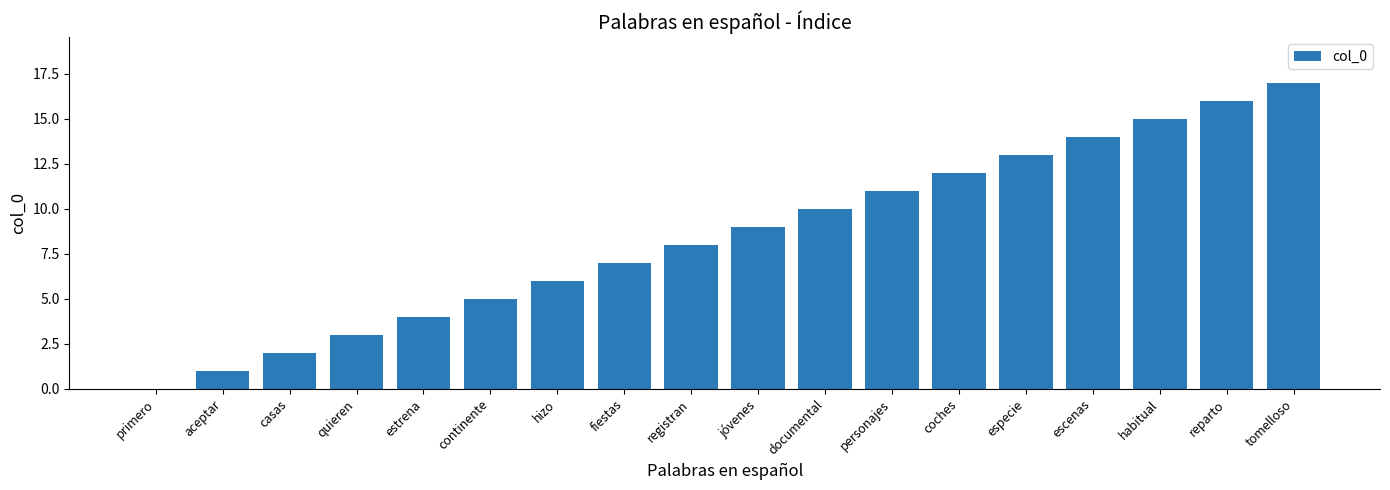

How many positive values are there?

17